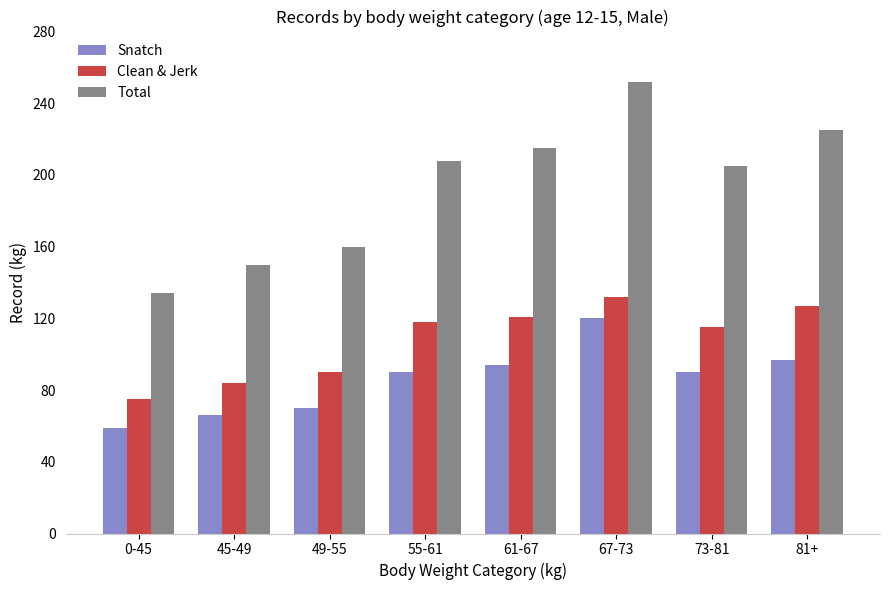

Which series has the largest total across all categories?

Total